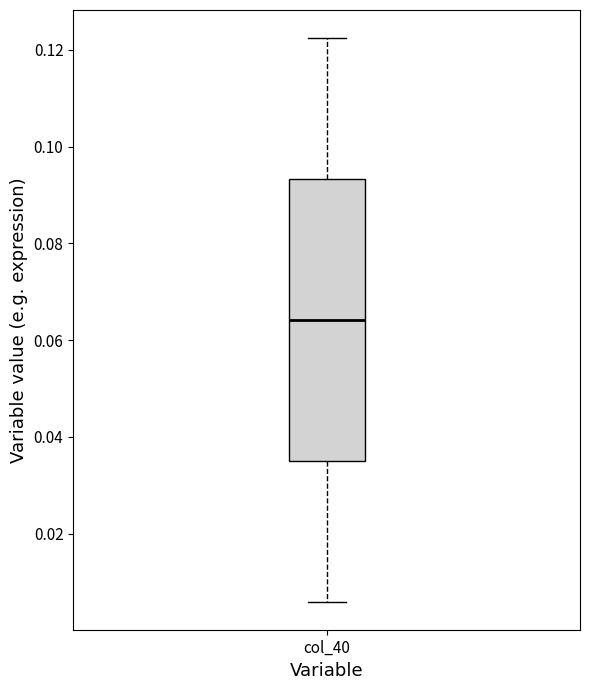

Where does the lower whisker of the box for col_40 end on the y-axis? The values are not printed on the chart, so give them approximately, as read against the axis.

0.006